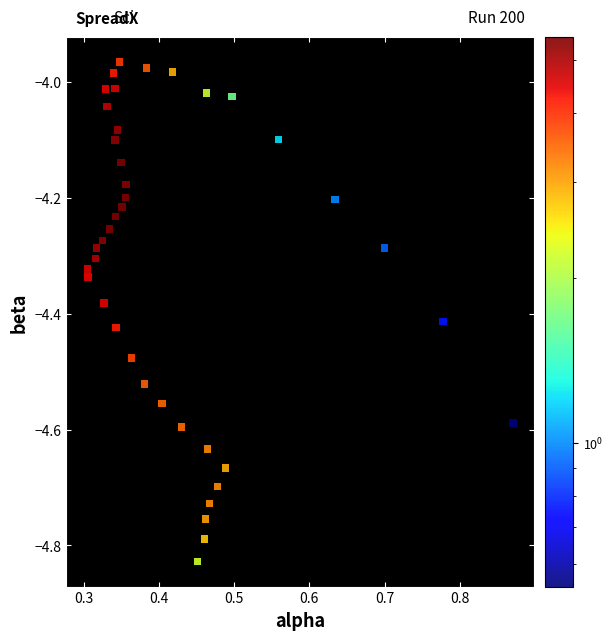

What is the range of X values (max minus min)?

0.6